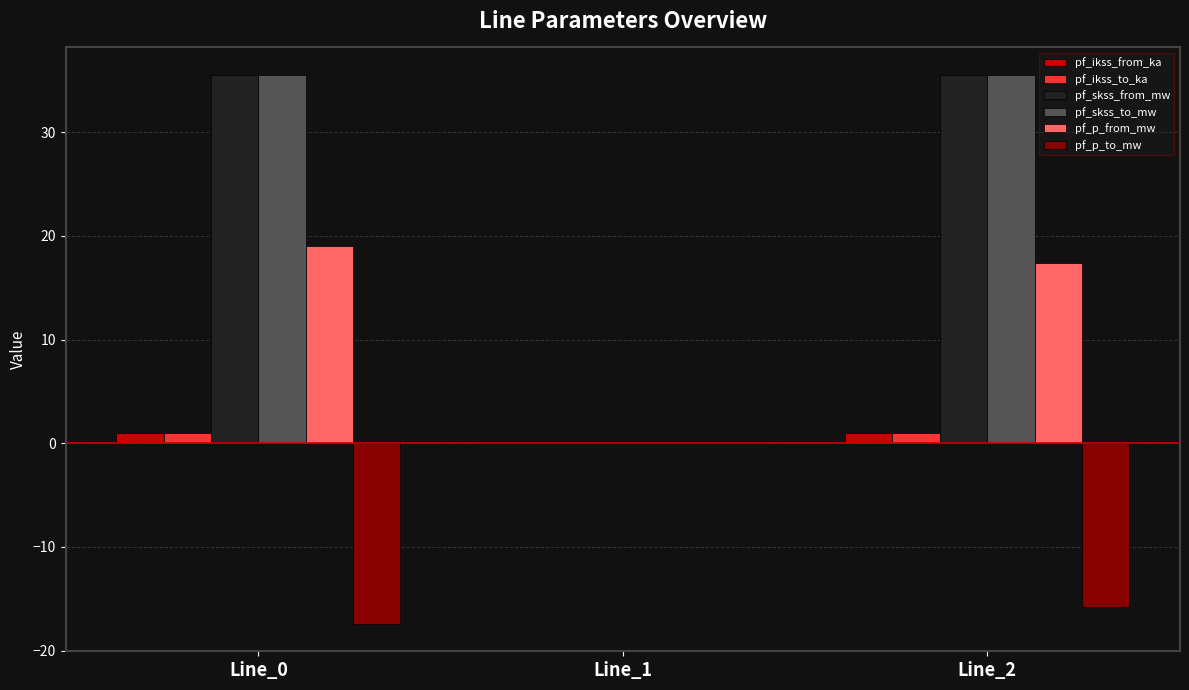

Is it true that pf_skss_from_mw equals 57.3 at Line_0?

False